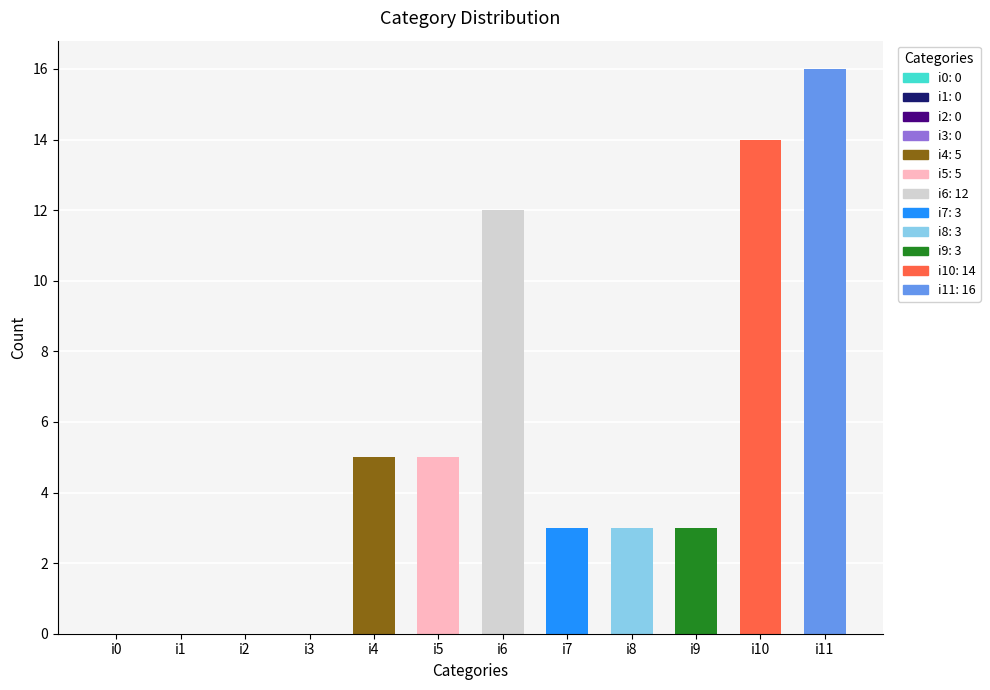

Reading left to right, extract all data points from this chart.

i0=0	i1=0	i2=0	i3=0	i4=5	i5=5	i6=12	i7=3	i8=3	i9=3	i10=14	i11=16